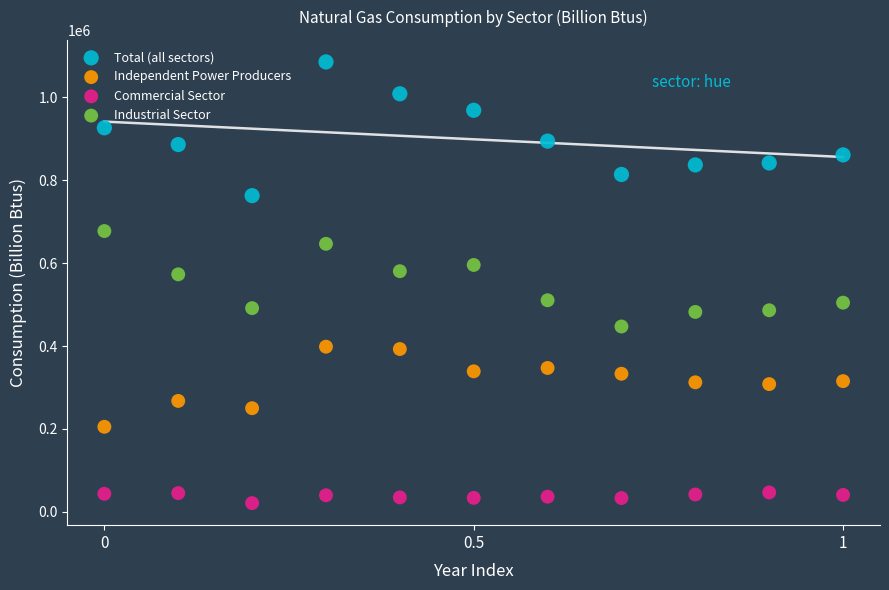

Across all data points, what is the range of Y values (max minus min)?

1063953